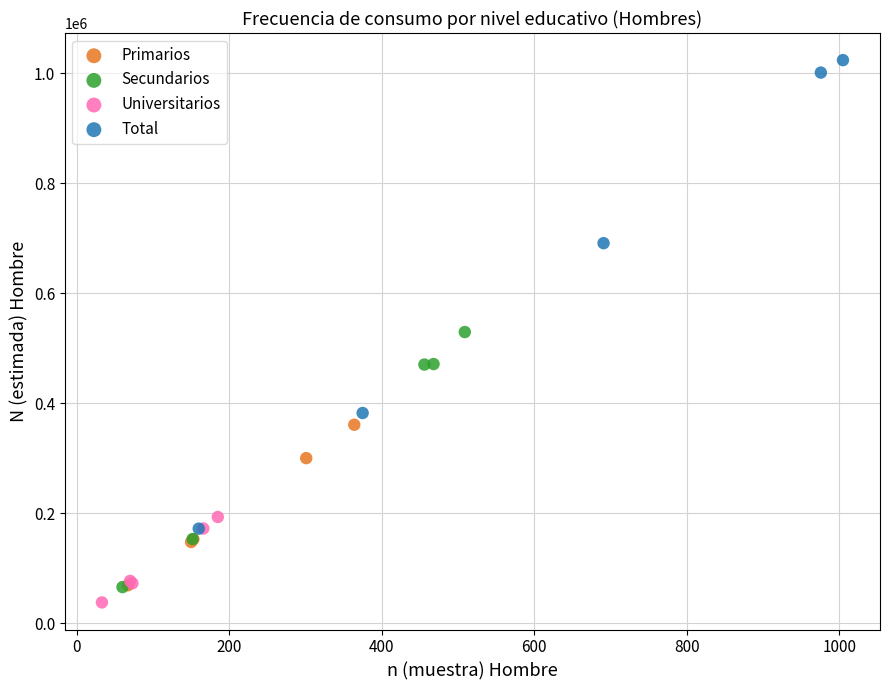

Which series contains the highest Y value?

Total